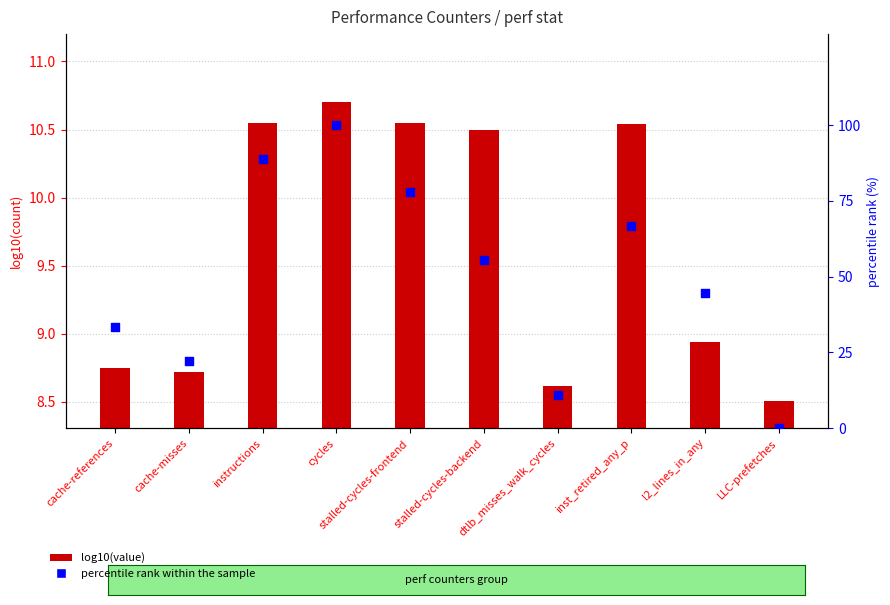

What are all the series names shown in the legend?

log10(value), percentile rank within the sample